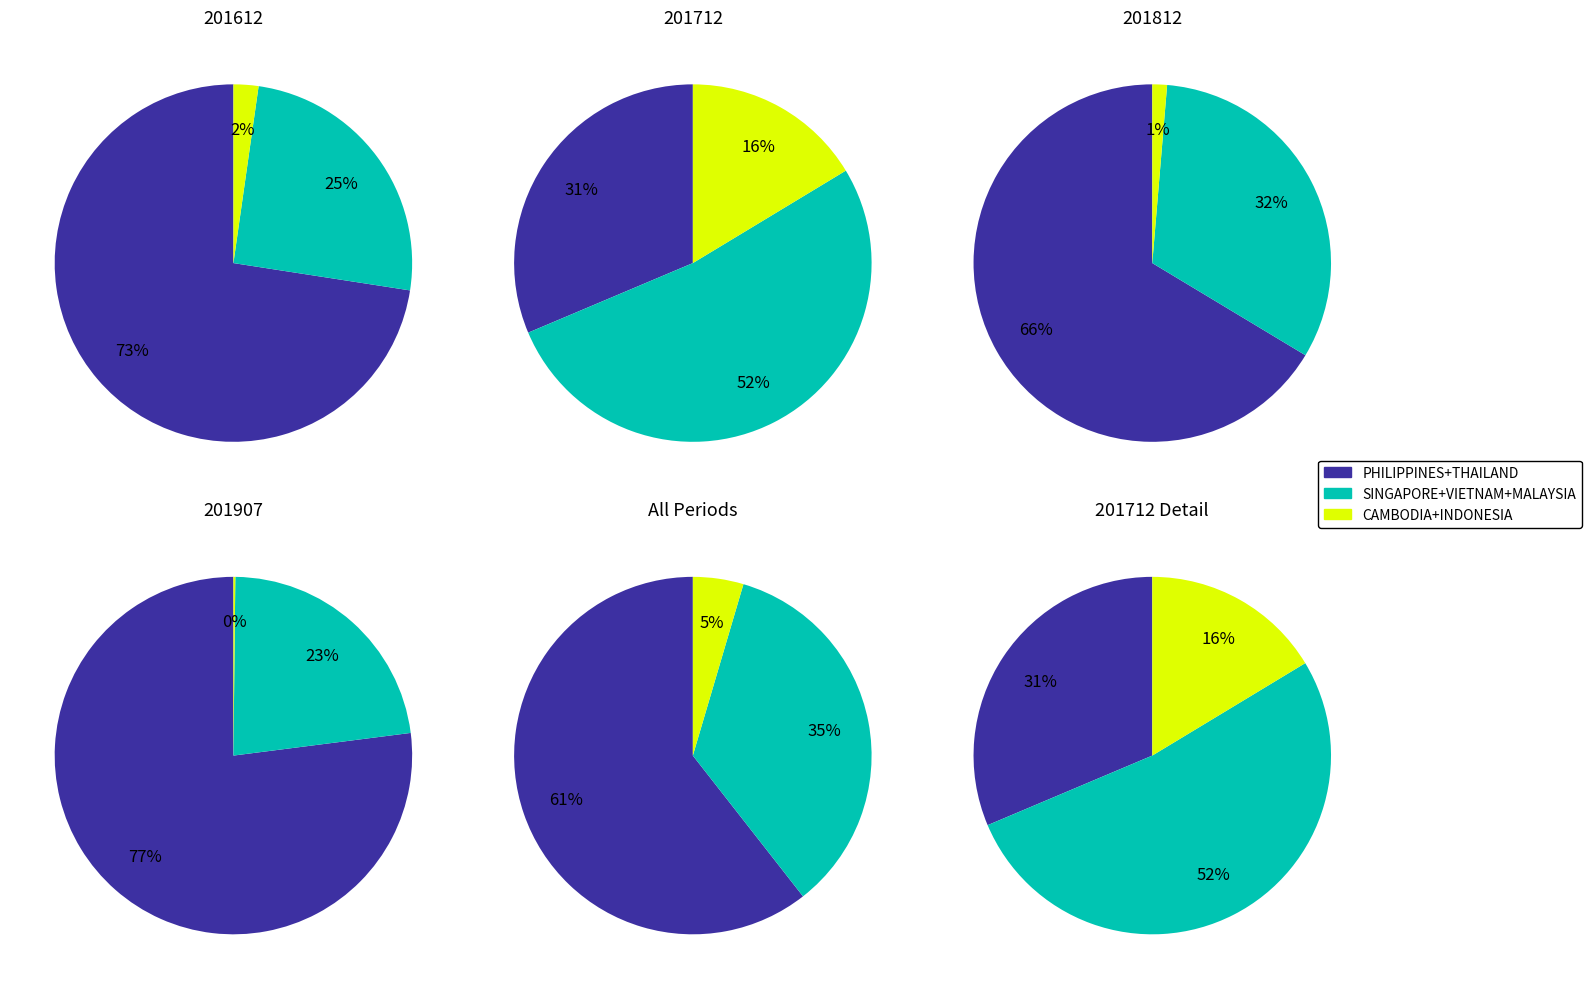

Combined, do PHILIPPINES and THAILAND account for over 50%?

Yes